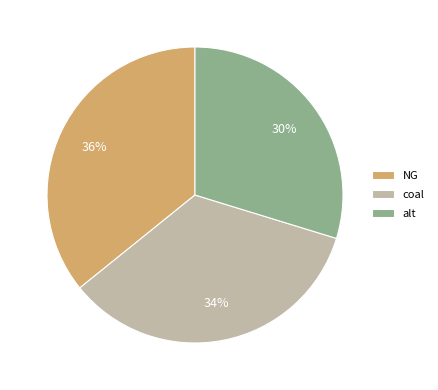

What percentage is the alt slice, to the nearest percent?

30%